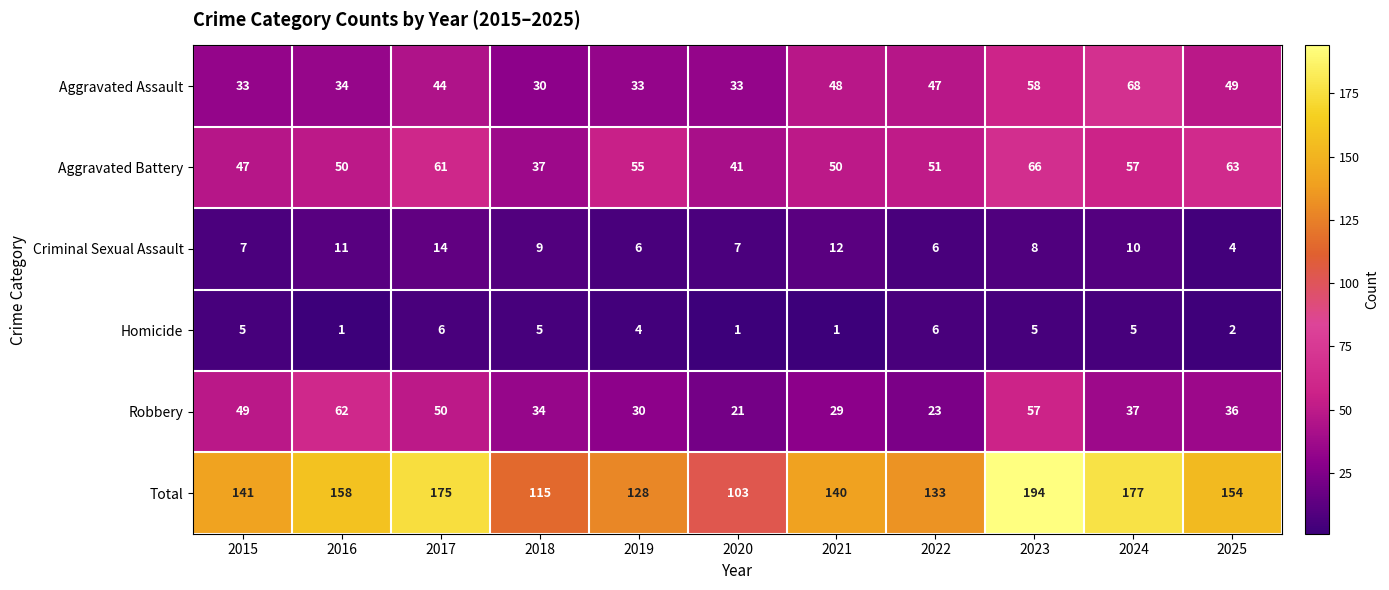

How many data points does each series have?

11